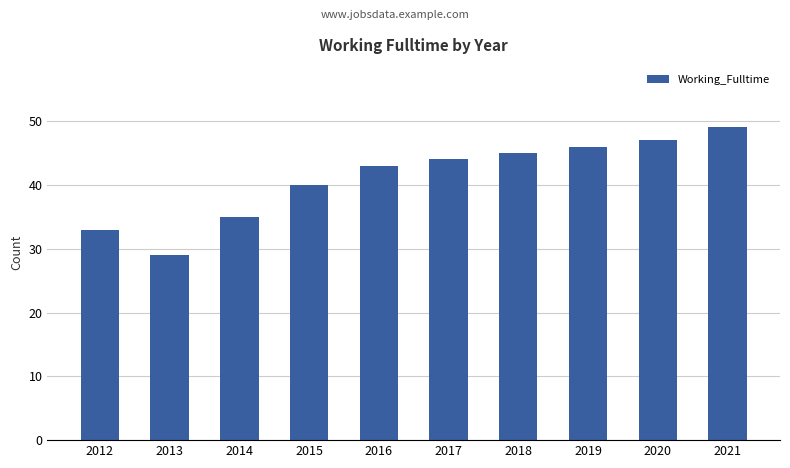

Rank the categories by value from highest to lowest.

2021, 2020, 2019, 2018, 2017, 2016, 2015, 2014, 2012, 2013